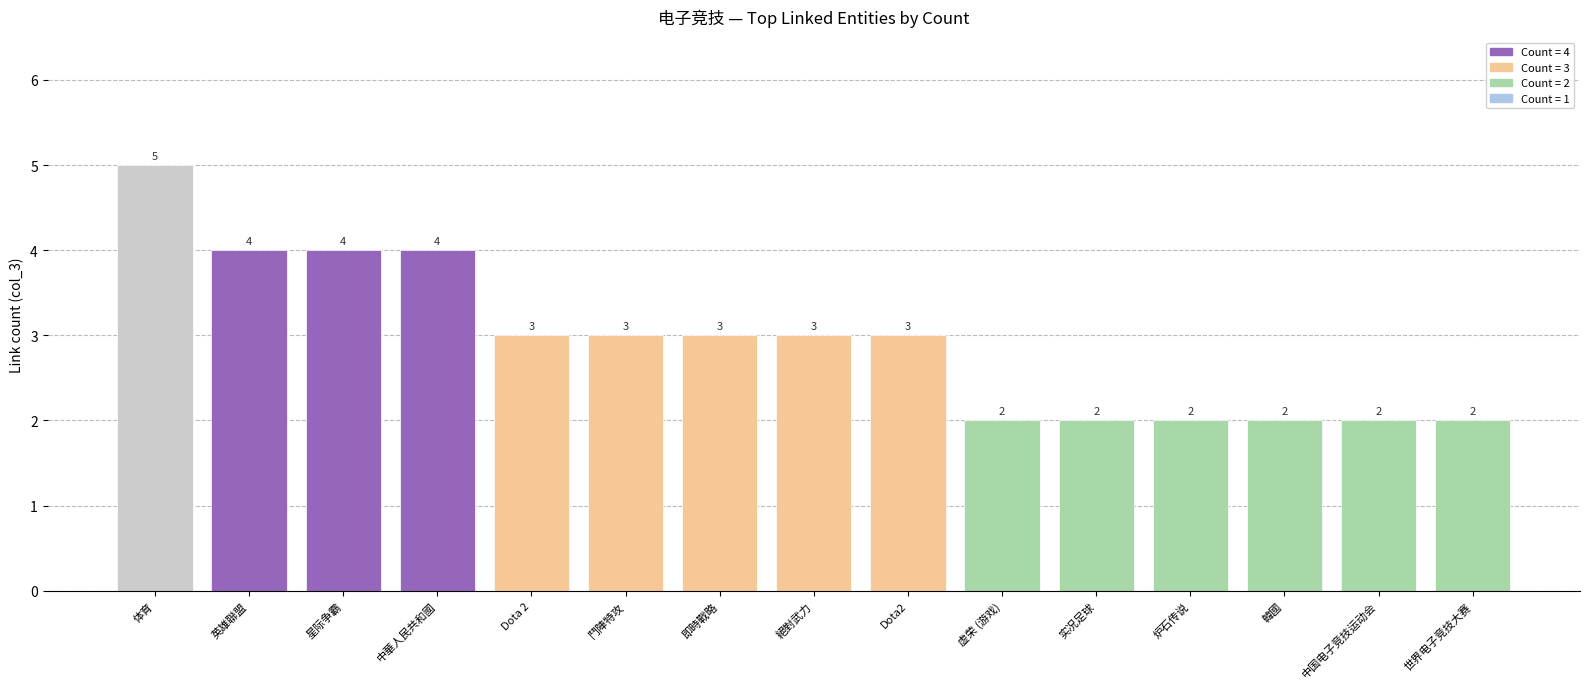

At which category does the chart reach its peak across all series?

体育